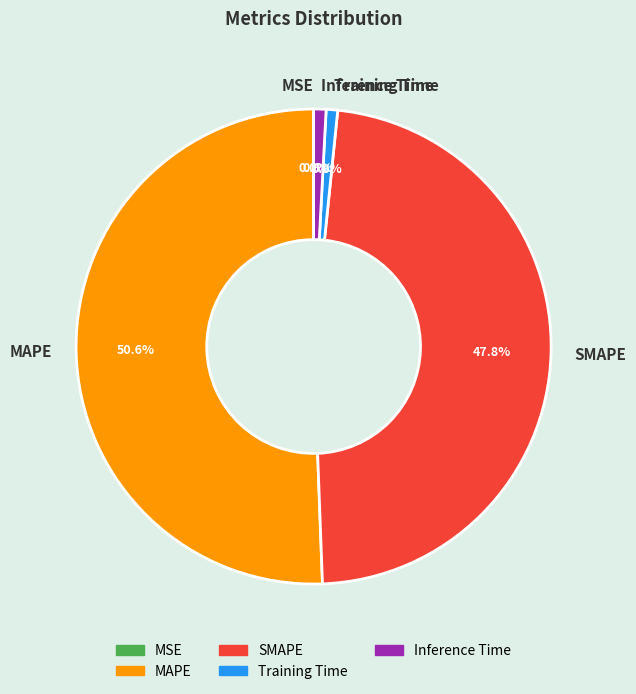

Does MAPE represent more than half of the total?

Yes